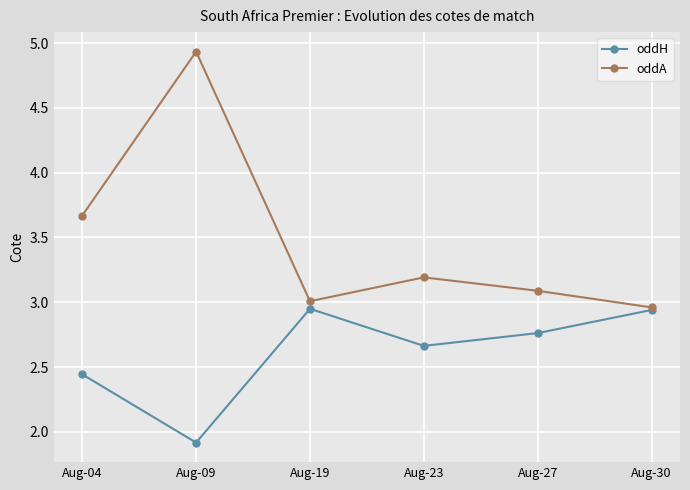

Is this an area chart (filled region under the line)?

No